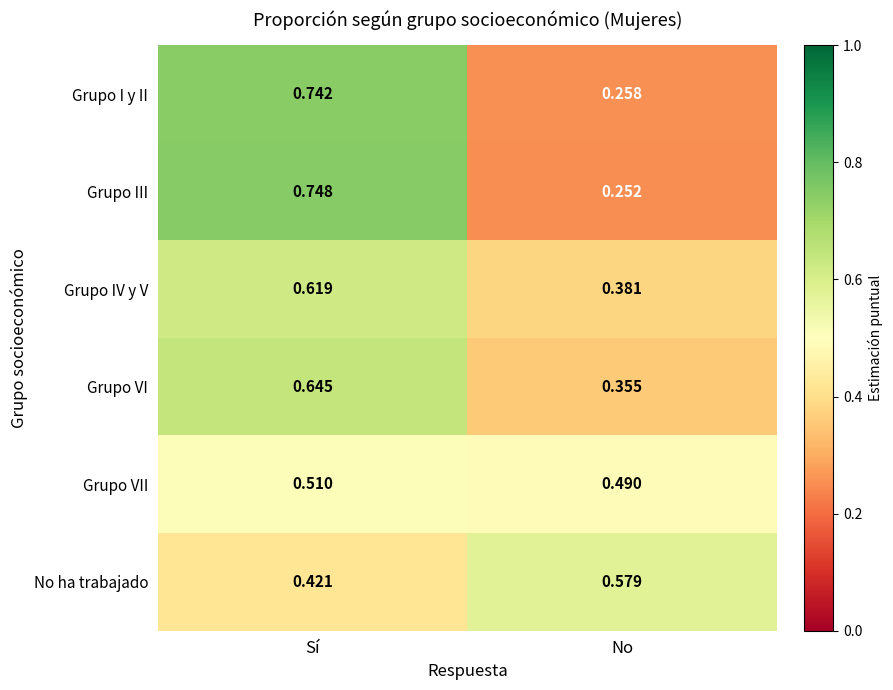

Which series changed the most between Sí and No?

Grupo III